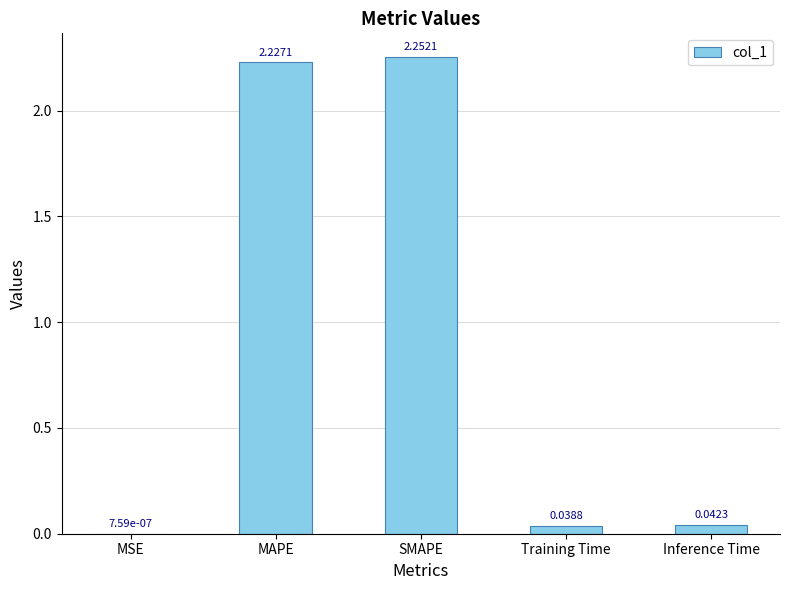

What is the change in value from MAPE to Training Time?

-2.2